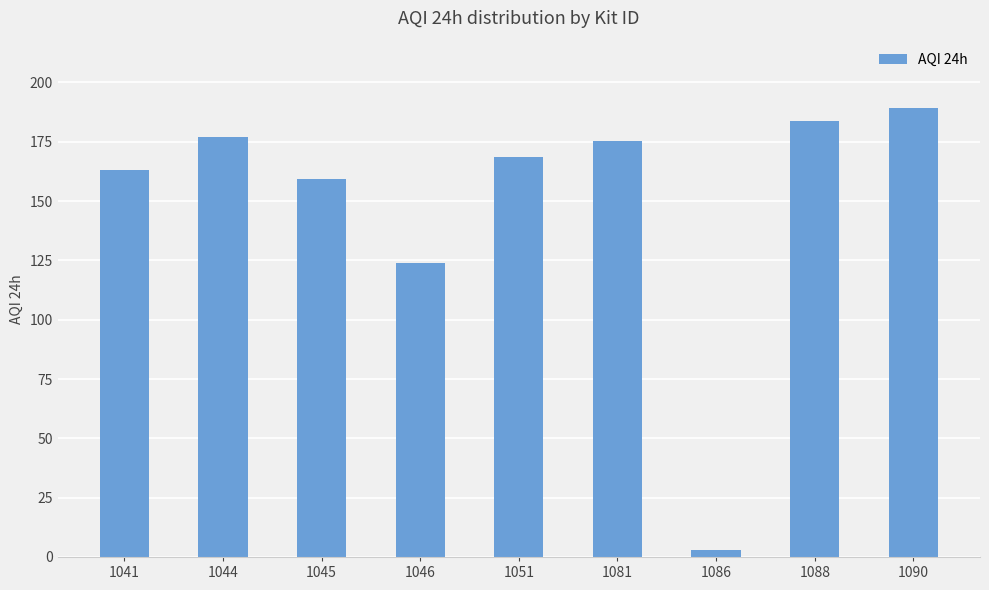

True or false: the data shows 175.4 at 1081.

True